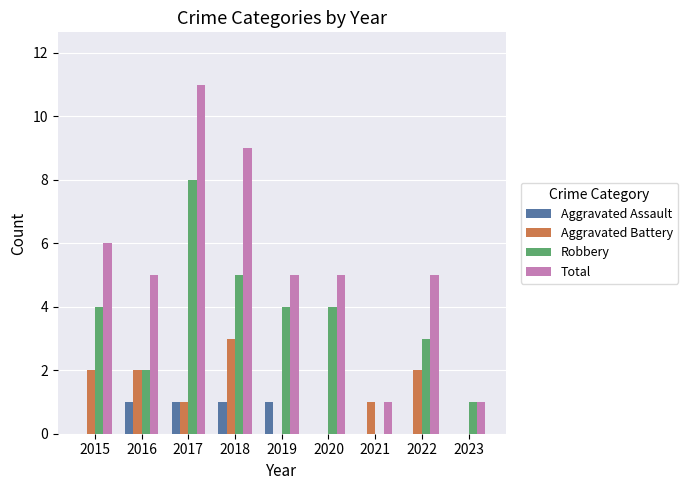

What is the highest value of the Robbery series?

8